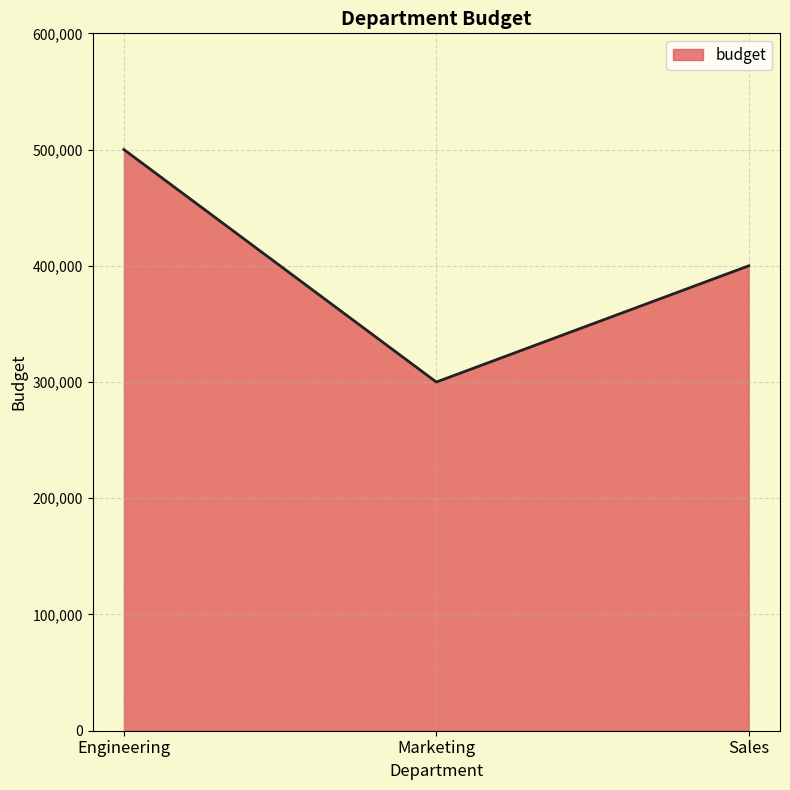

How many values are between 300000 and 500000?

3